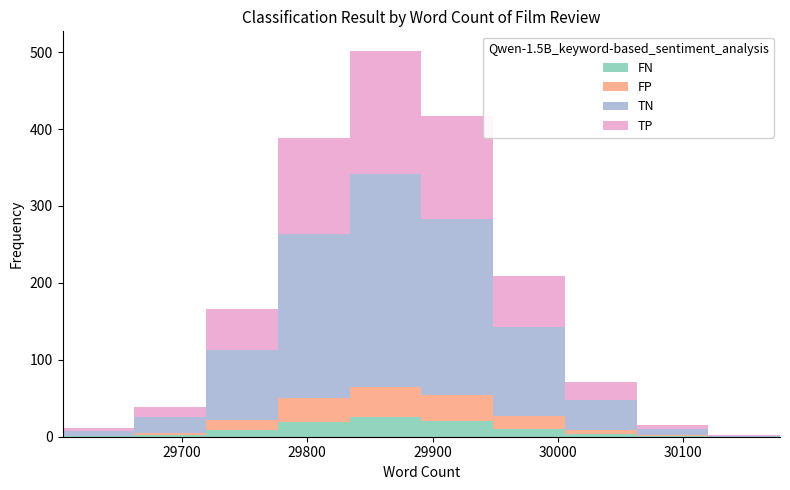

Reading left to right, transcribe this chart: for each stacked bar, give the range it covers on the x-axis and its total height. Neither the bar edges nor the heights are printed on the chart, so give them approximately, as read against the axes.

29600 to 29660: 10
29660 to 29720: 40
29720 to 29780: 170
29780 to 29830: 390
29830 to 29890: 500
29890 to 29950: 420
29950 to 30010: 210
30010 to 30060: 70
30060 to 30120: 20
30120 to 30180: under 10